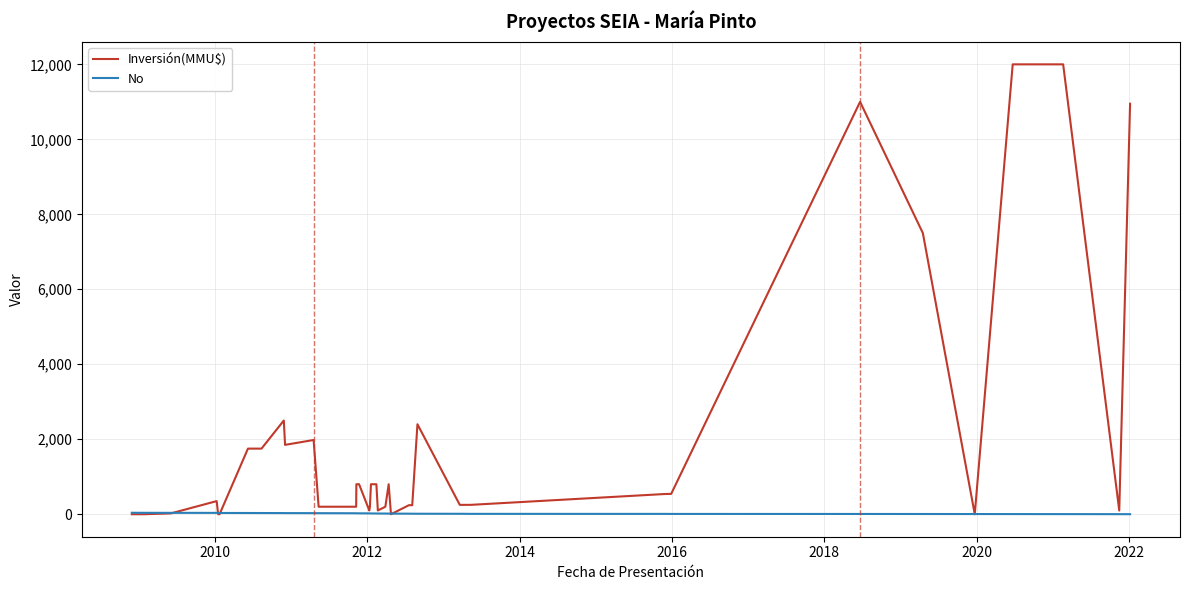

Which series has the largest range (max minus min)?

Inversión(MMU$)